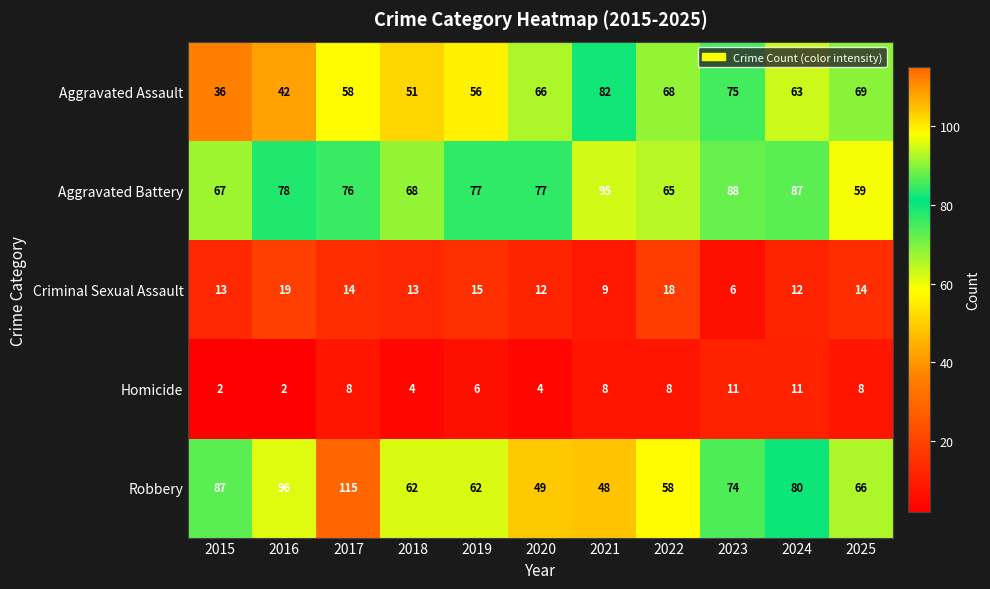

What is the difference between the highest and lowest values at 2023?

82